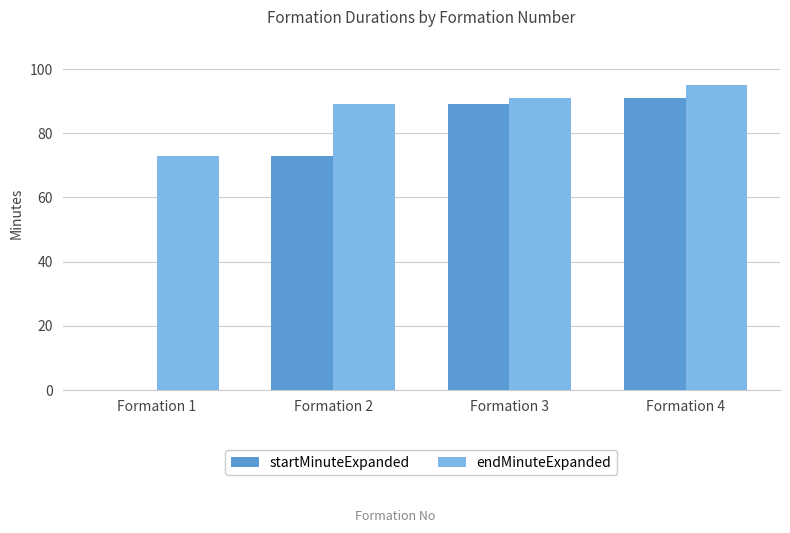

How many groups of bars are there?

4